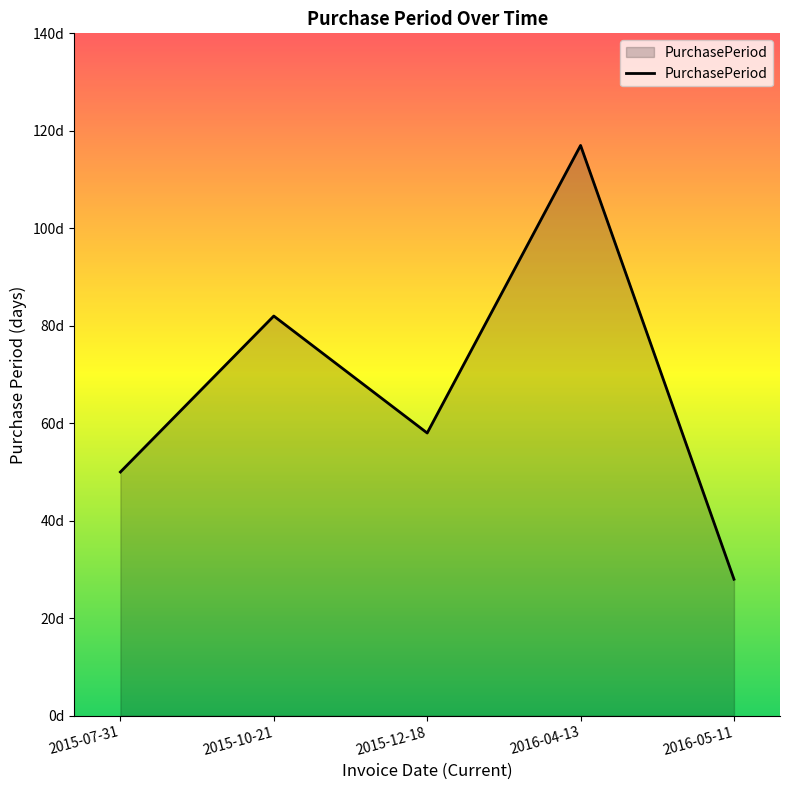

Between 2015-12-18 and 2015-10-21, which is larger?

2015-10-21